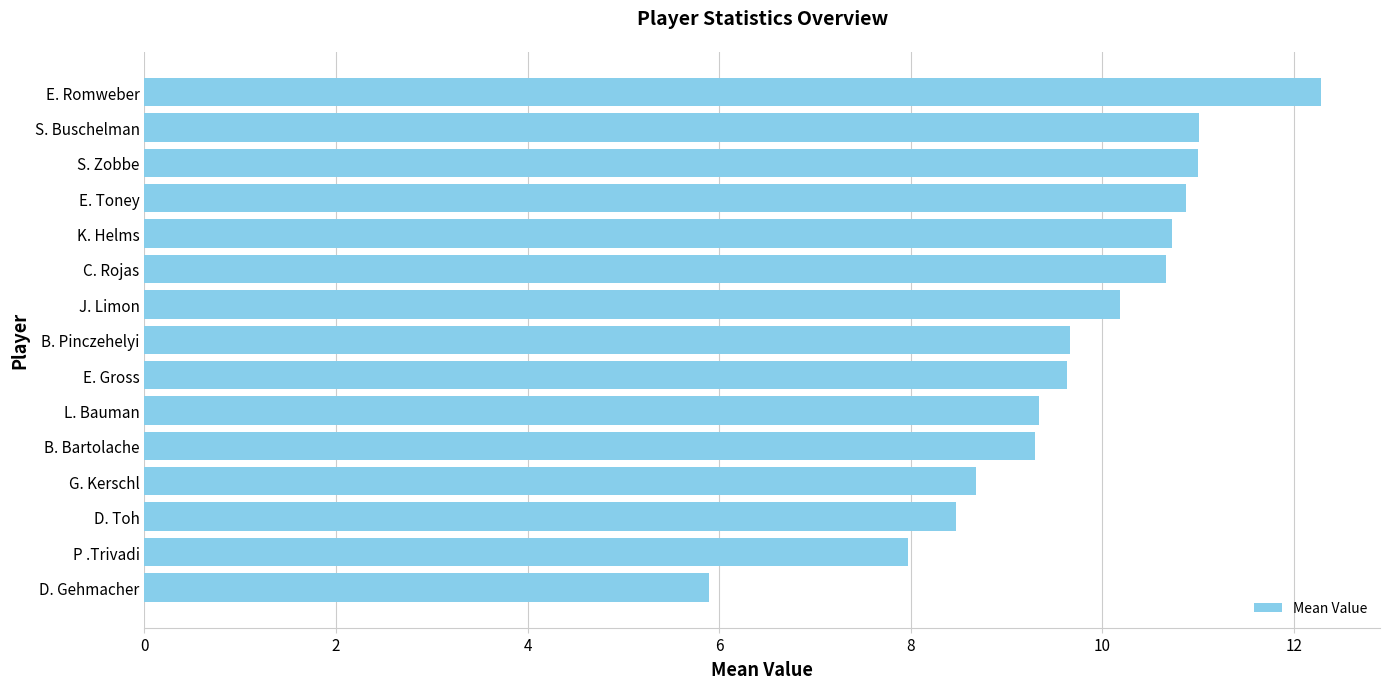

What is the minimum value shown in the chart?

5.9